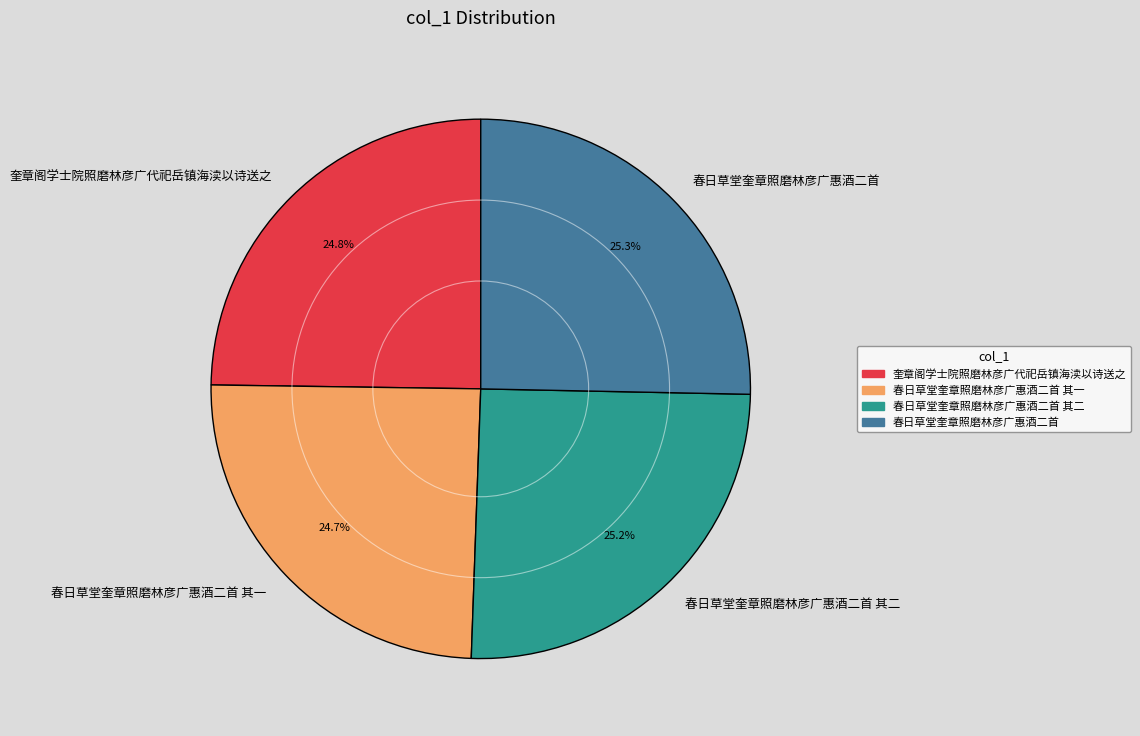

To the nearest percent, what is the combined percentage of 春日草堂奎章照磨林彦广惠酒二首 其二 and 奎章阁学士院照磨林彦广代祀岳镇海渎以诗送之?

50%